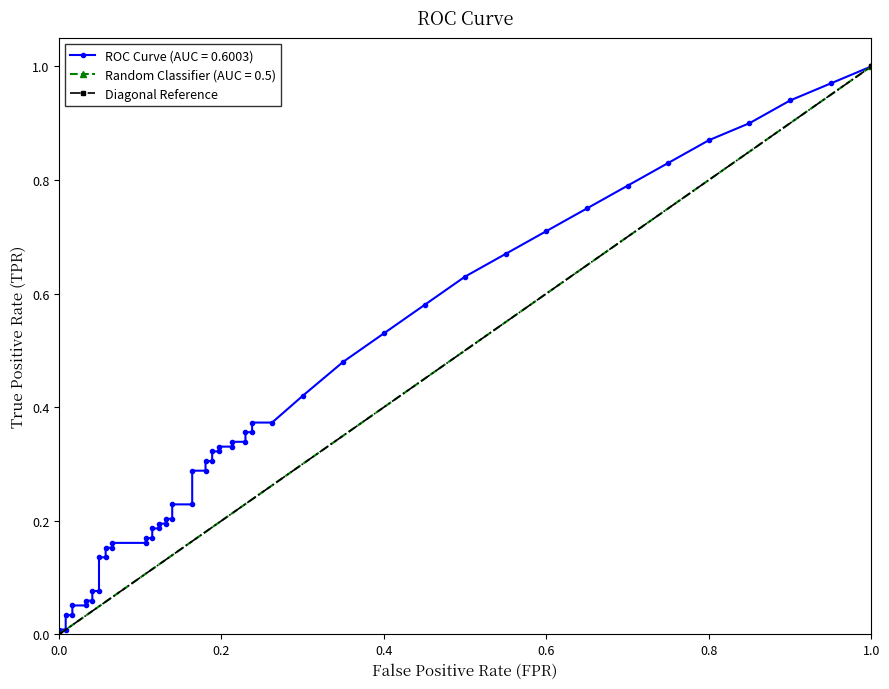

Between 0.0 and 1.0, which is larger?

1.0